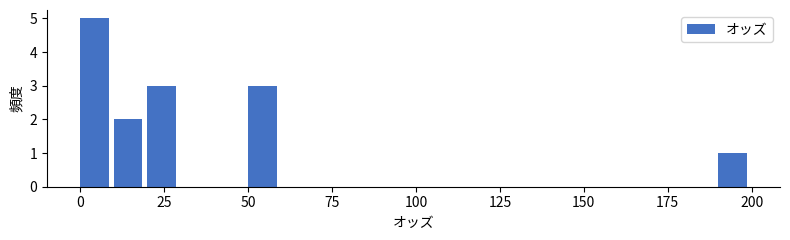

Around what value on the x-axis is the tallest bar? Give the approximate position of its centre, as read against the axis.

5